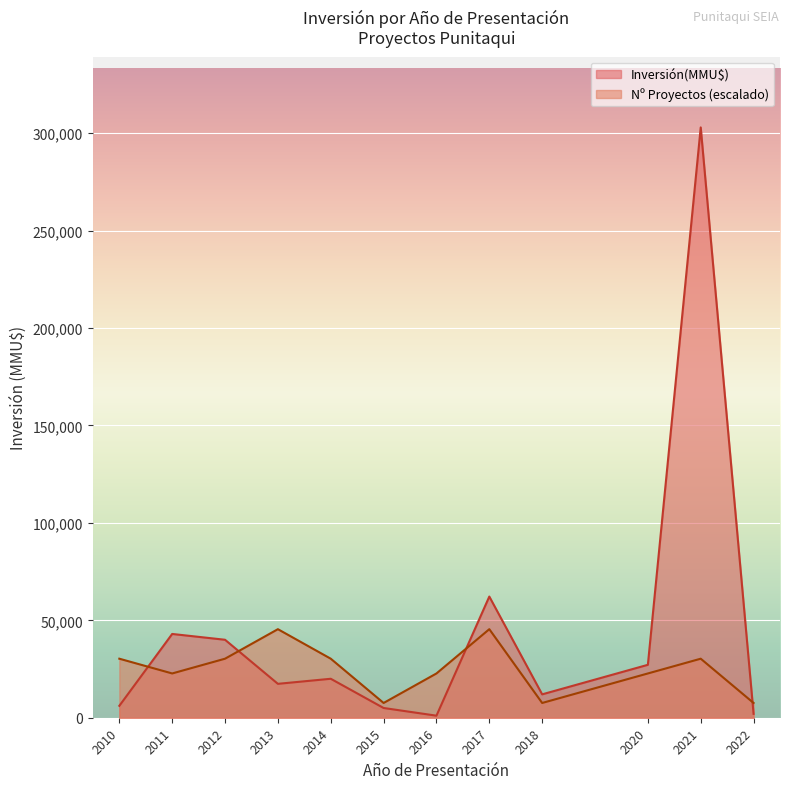

At which category does the chart reach its peak across all series?

2021